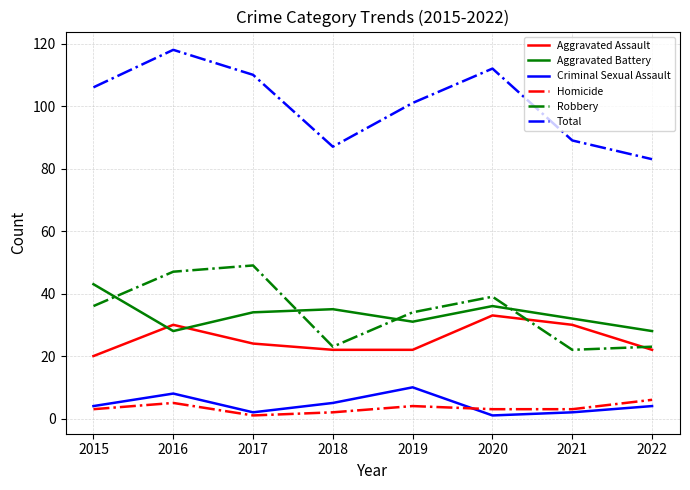

What is the maximum value for Aggravated Battery?

43